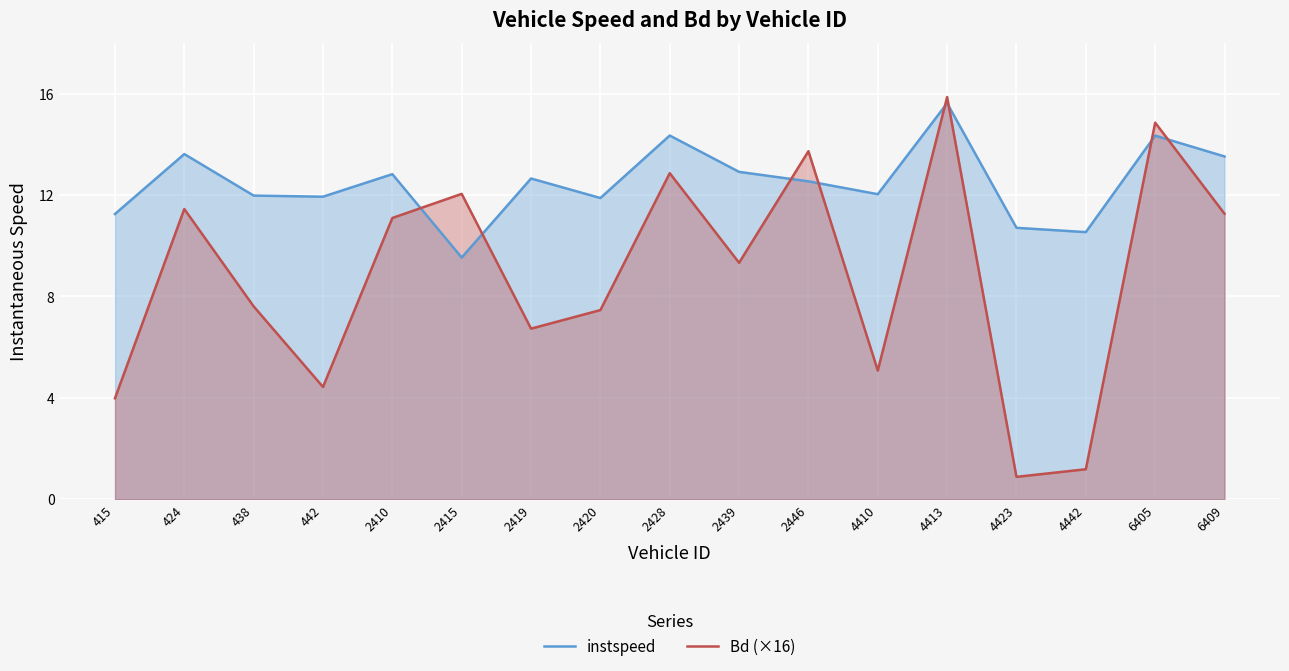

Is it true that Bd (×16) equals 7.5 at 2420?

True